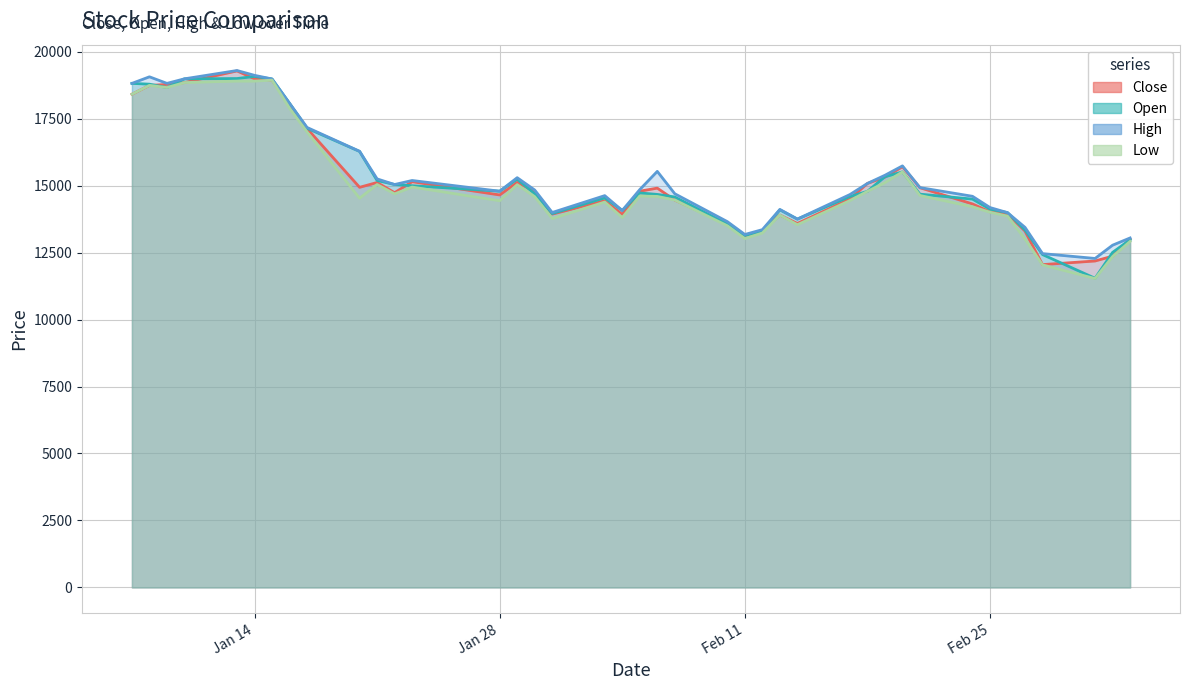

At which label does Close first exceed 14775?

2020-01-07